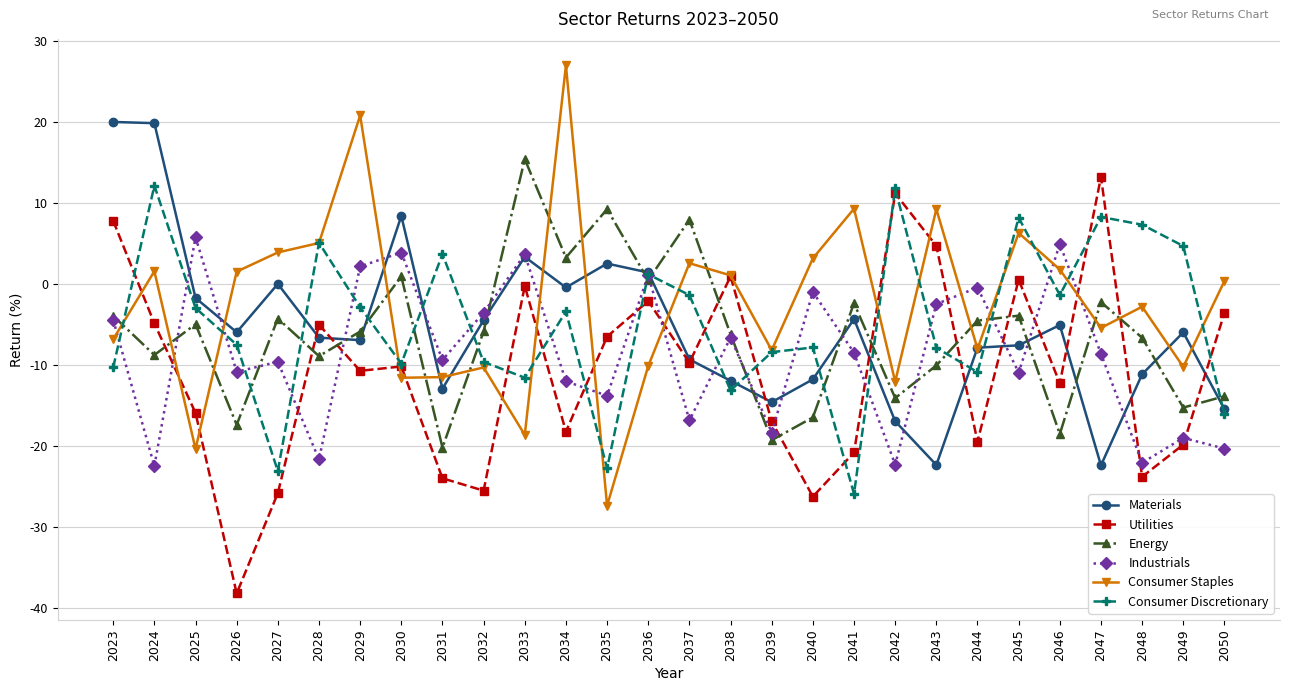

Which category has the highest value across all series?

2034